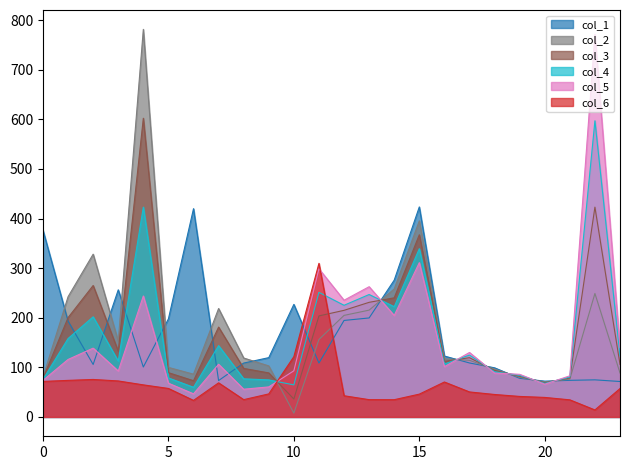

What is the value of the col_1 point at the 14th from the left?

199.5